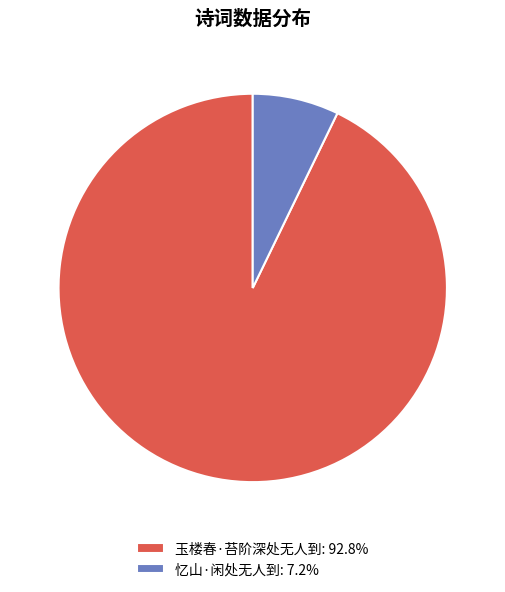

Combined, do 忆山·闲处无人到: 7.2% and 玉楼春·苔阶深处无人到: 92.8% account for over 50%?

Yes